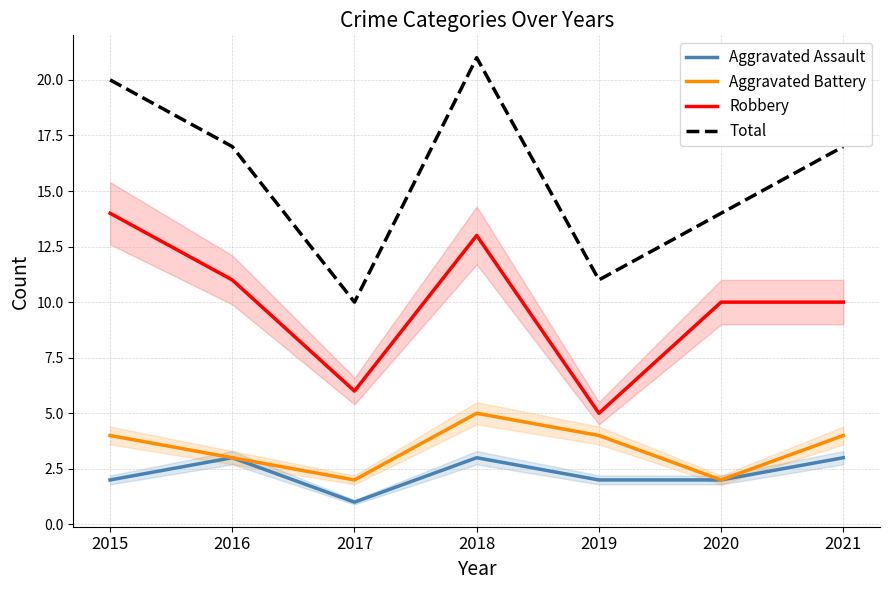

Does the chart have visible grid lines?

Yes